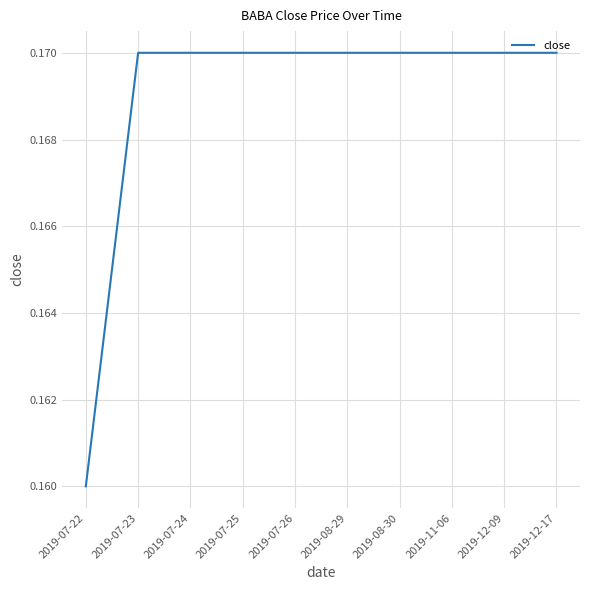

Between 2019-07-23 and 2019-07-22, which is larger?

2019-07-23